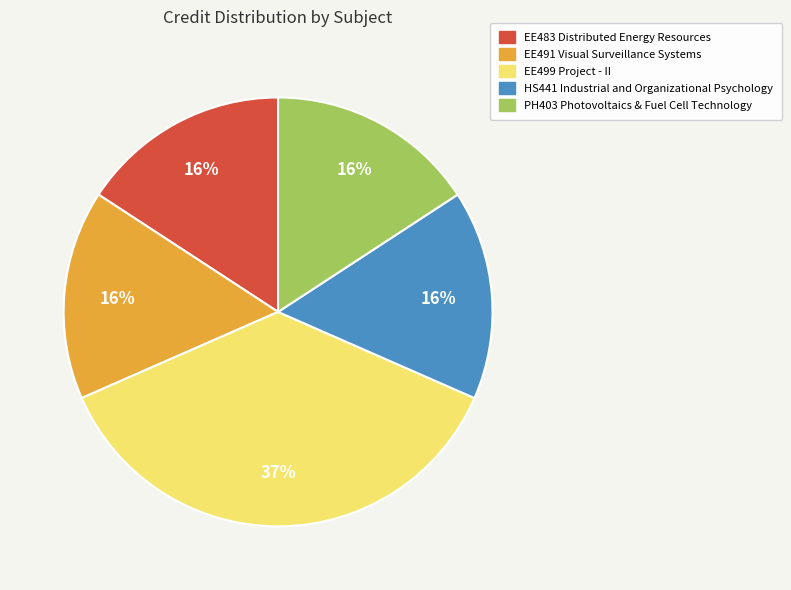

The EE483 Distributed Energy Resources slice represents 16% of the pie. True or false?

True